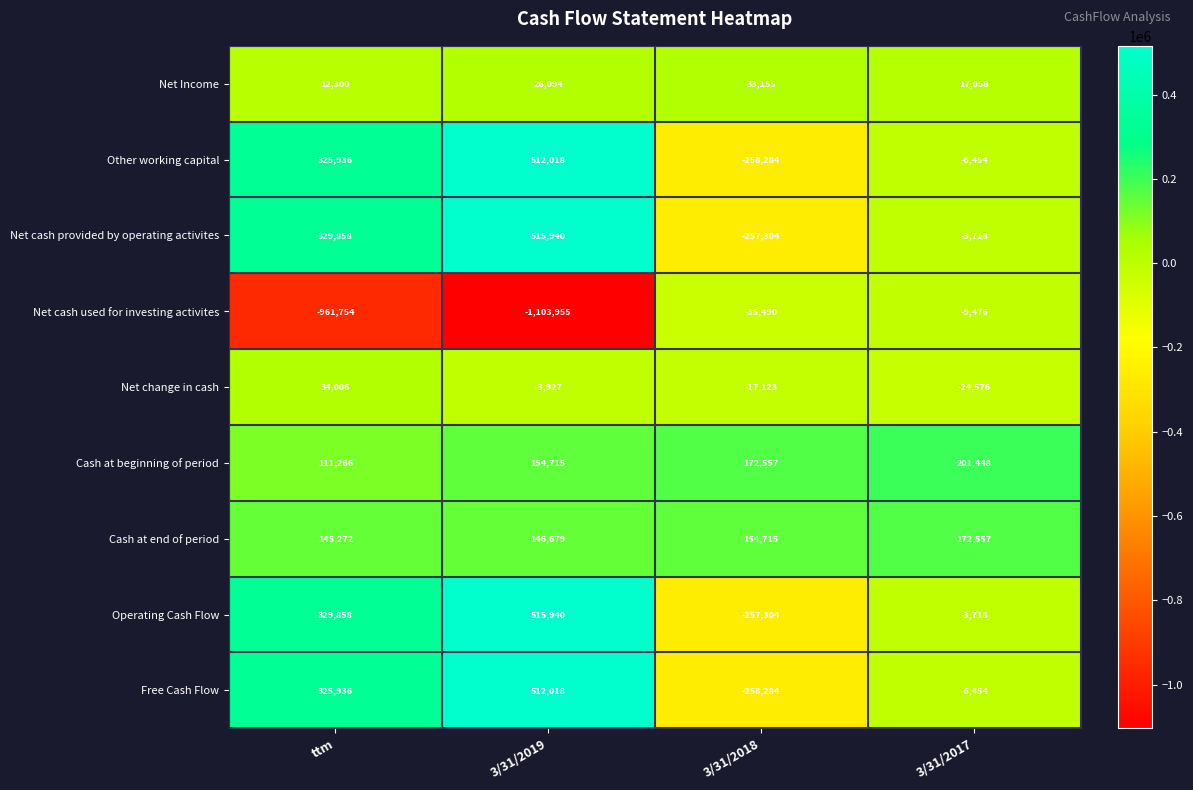

Which series has the widest spread of values?

Net cash used for investing activites